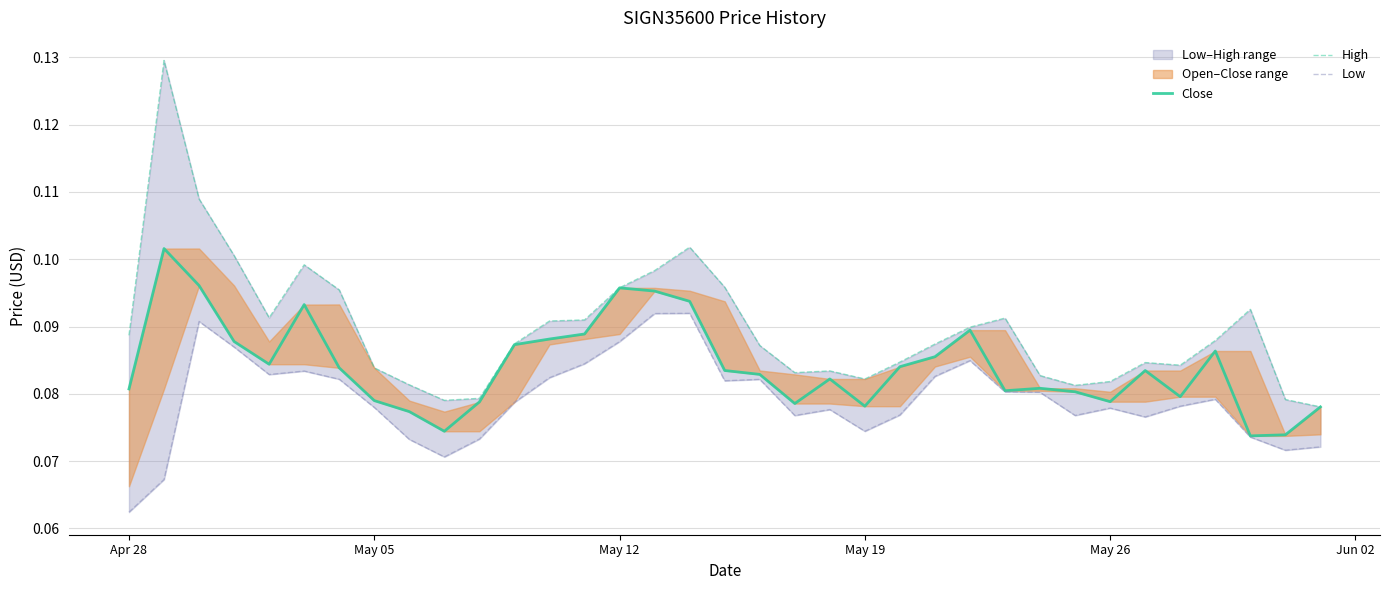

Which series has the largest range (max minus min)?

High